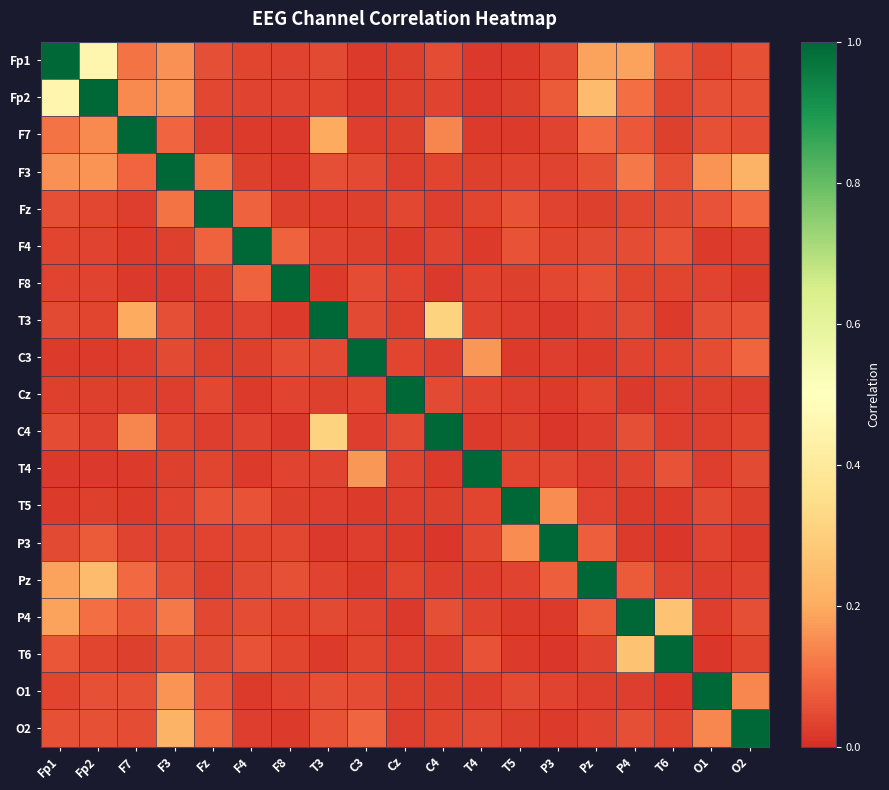

What is the spread (max minus min) of values at T3?

1.0